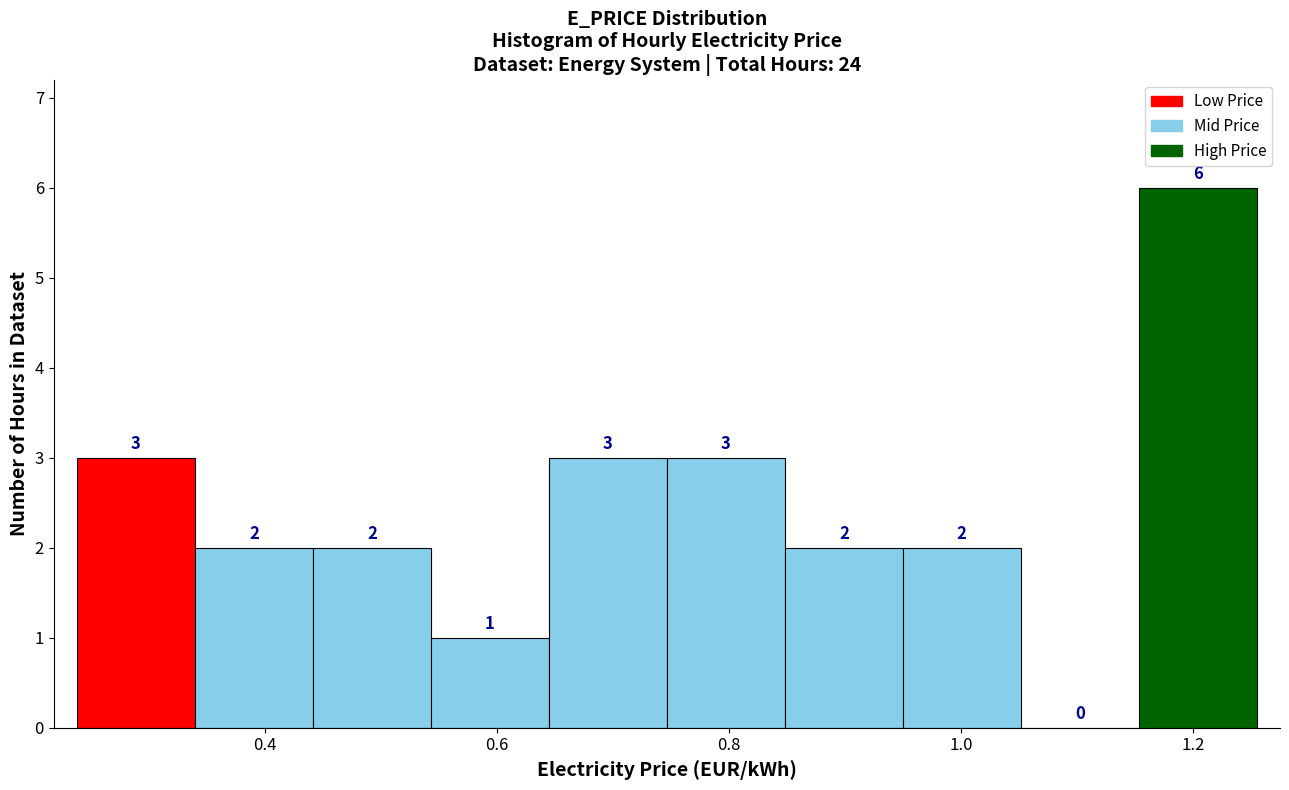

Reading left to right, list every bar in this chart as the range it spans on the x-axis followed by its height. The bar edges are not printed on the chart, so give them approximately, as read against the axis.

0.24 to 0.34: 3
0.34 to 0.44: 2
0.44 to 0.54: 2
0.54 to 0.64: 1
0.64 to 0.74: 3
0.74 to 0.84: 3
0.84 to 0.94: 2
0.94 to 1.06: 2
1.06 to 1.16: 0
1.16 to 1.26: 6